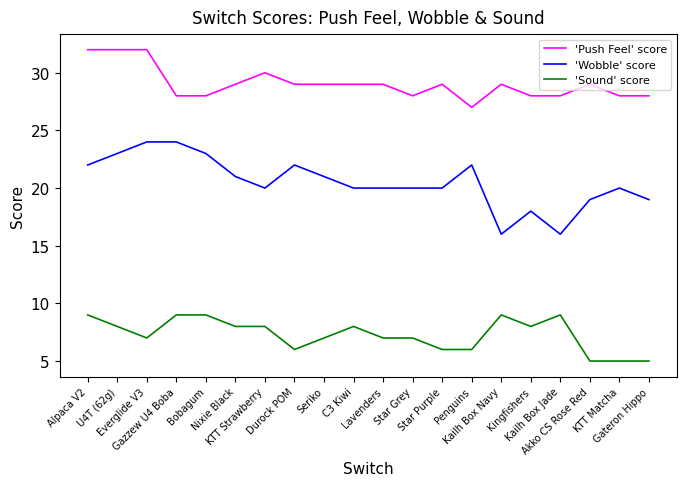

True or false: 'Wobble' score has more than 0 interior local peaks.

True